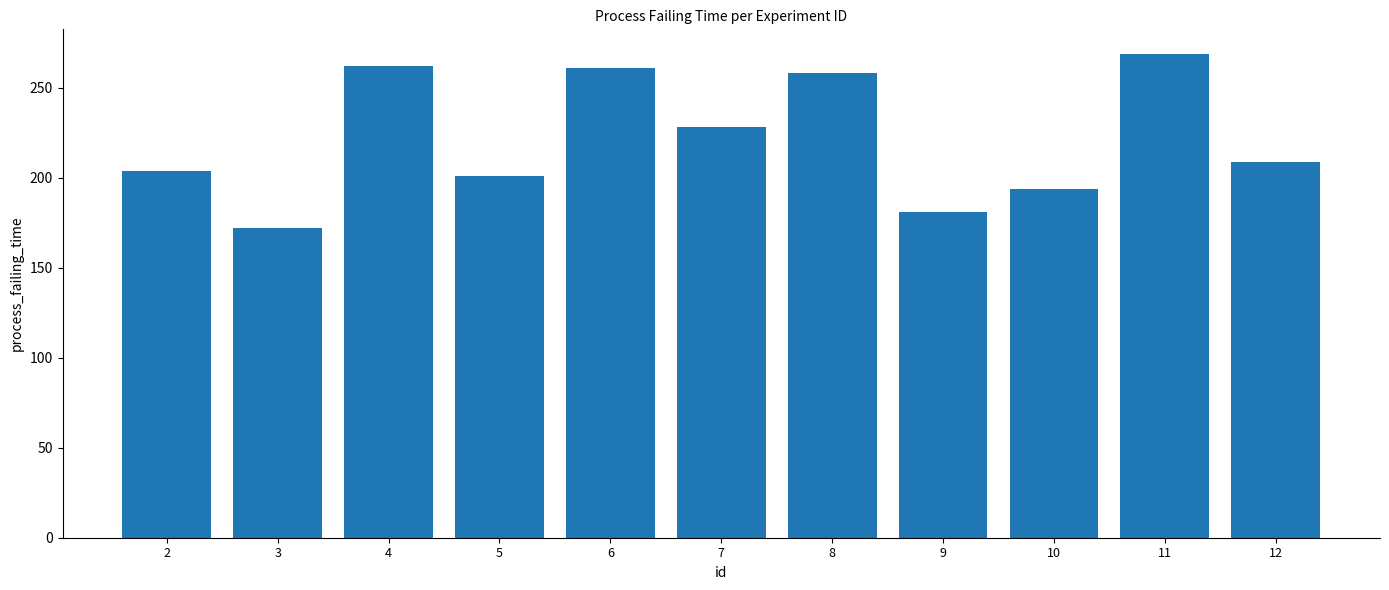

Does the chart contain stacked bars?

No